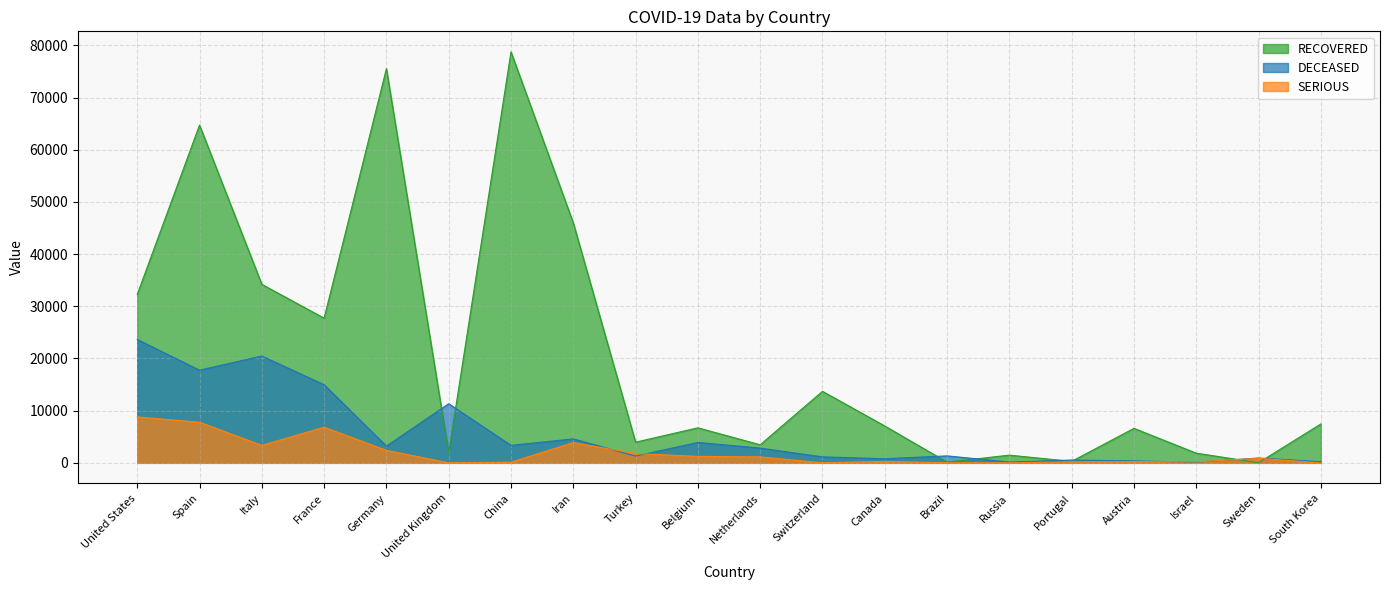

Which series changed the most between Italy and Belgium?

RECOVERED